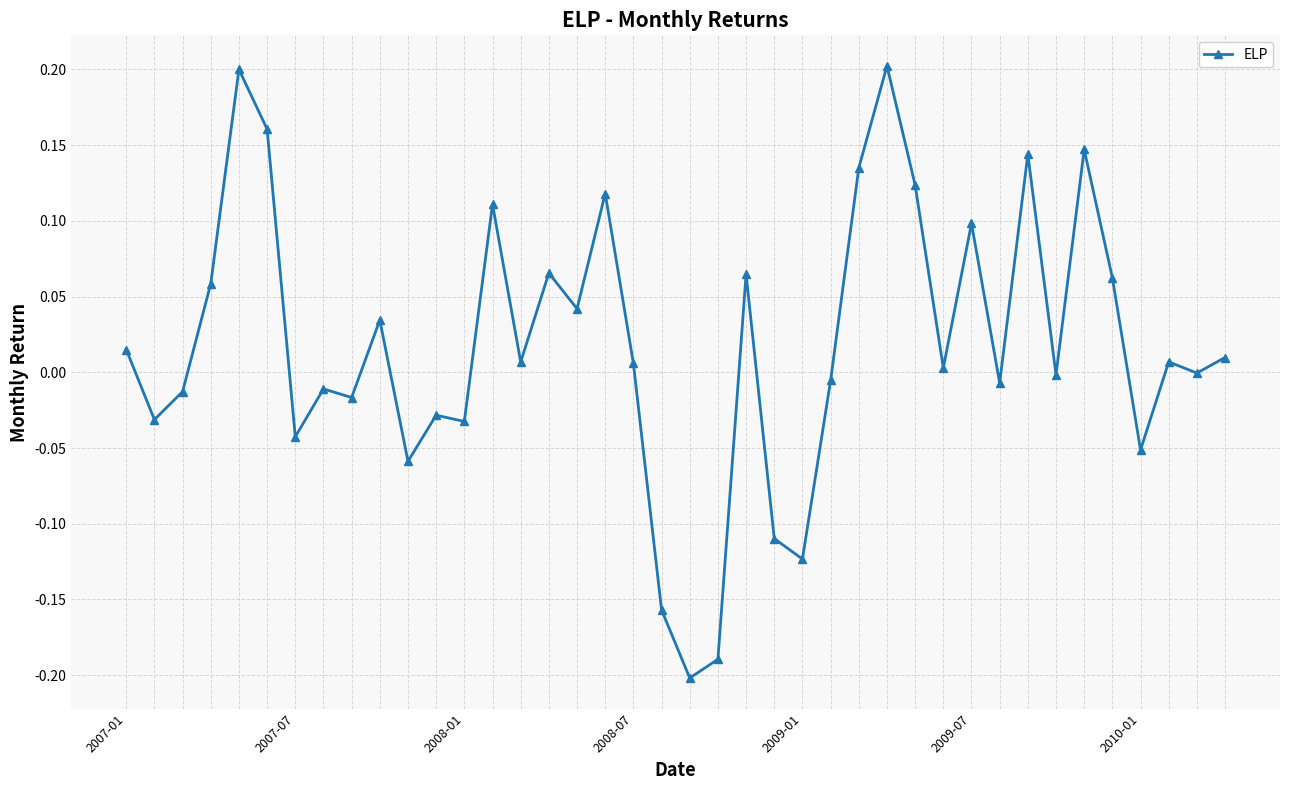

What is the difference between the maximum and minimum values?

0.4